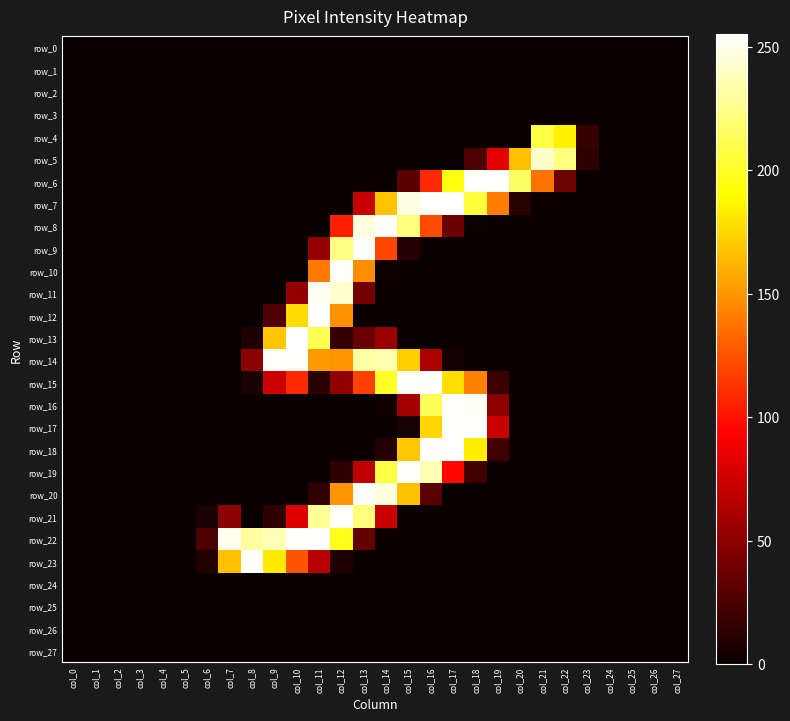

Which series has the largest total across all categories?

row_14